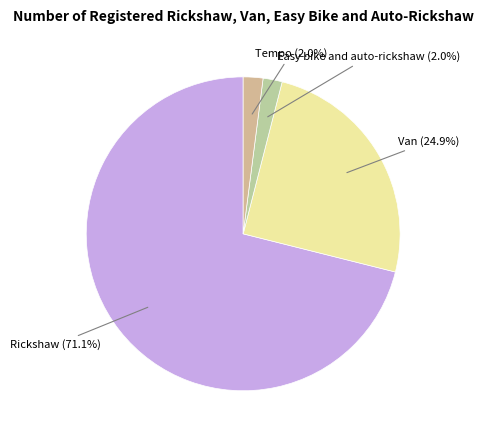

To the nearest percent, what is the difference between the Van and Easy bike and auto-rickshaw slice percentages?

23%